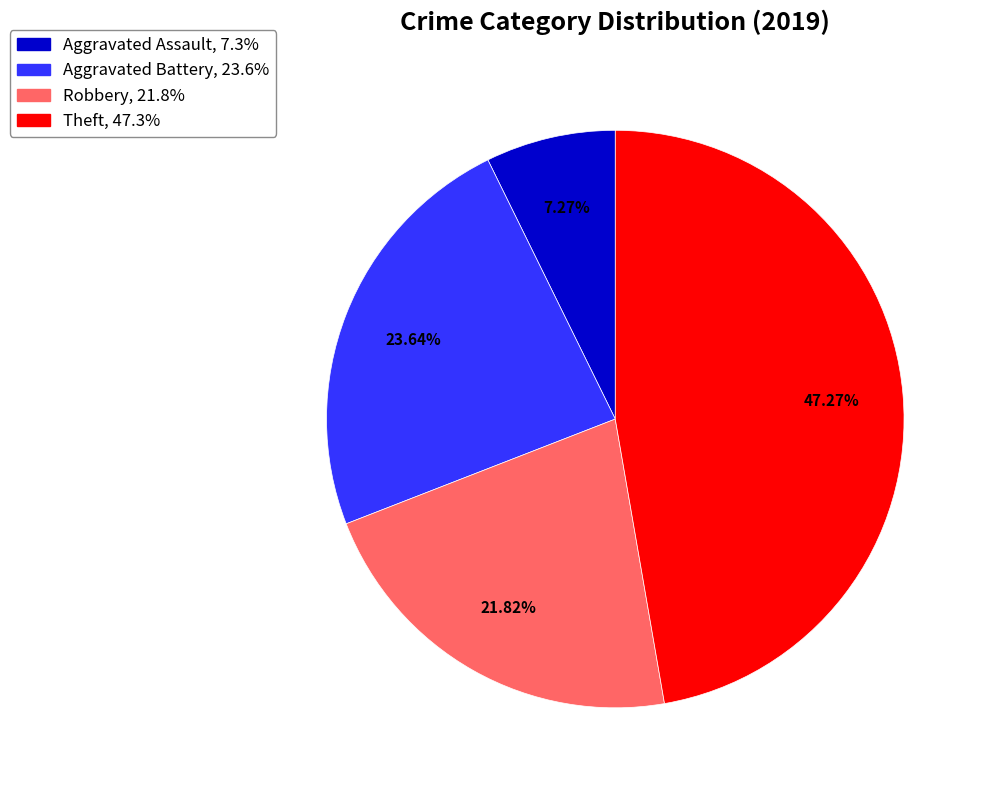

What is the ratio of the value at Theft to the value at Aggravated Battery?

2.0